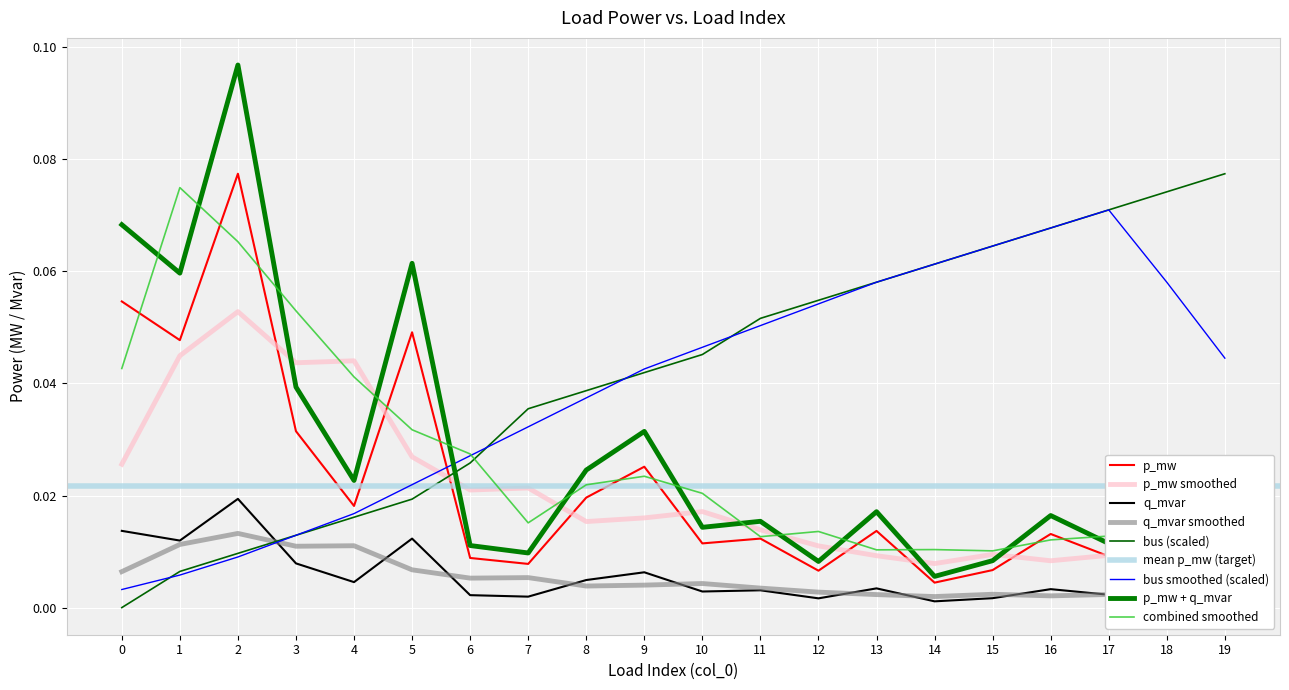

True or false: q_mvar and p_mw intersect in this chart.

False